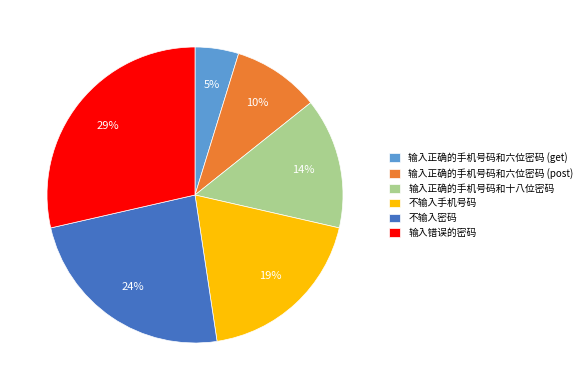

Combined, do 不输入手机号码 and 输入正确的手机号码和六位密码 (get) account for over 50%?

No